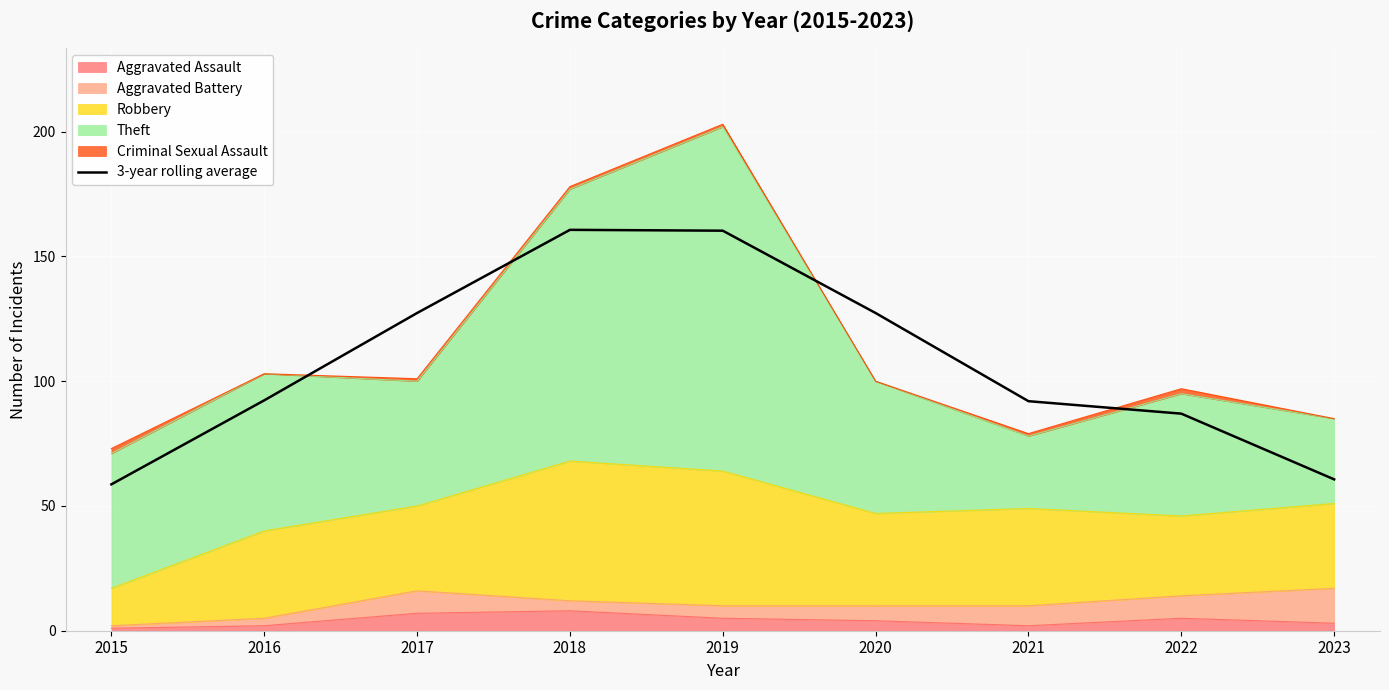

Reading left to right, transcribe all the data shown in this chart.

58.7	92.3	127.3	160.7	160.3	127.3	92.0	87.0	60.7